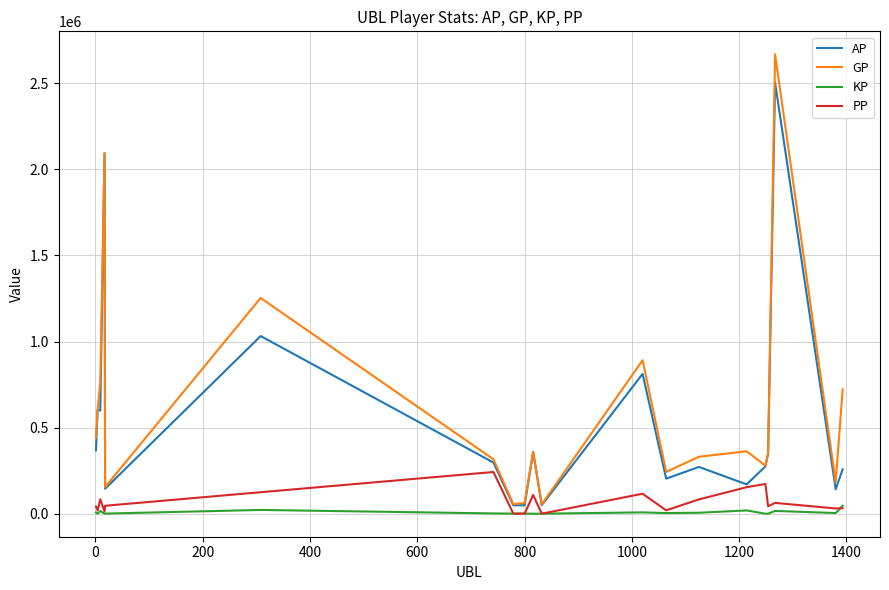

True or false: KP and AP intersect in this chart.

False